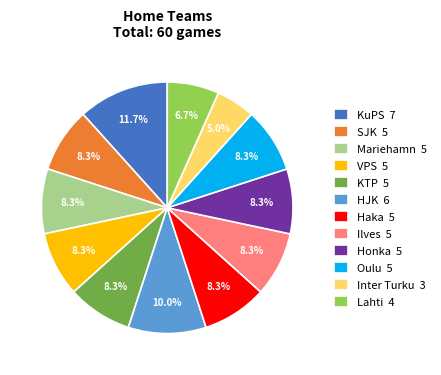

Approximately how many times larger is the value at Honka compared to KuPS?

0.7